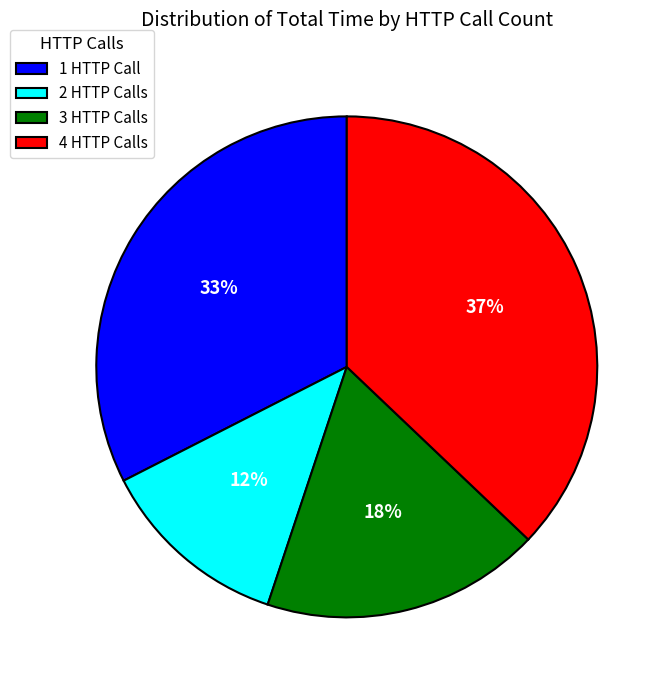

Is it true that 3 HTTP Calls is 18% of the pie?

True